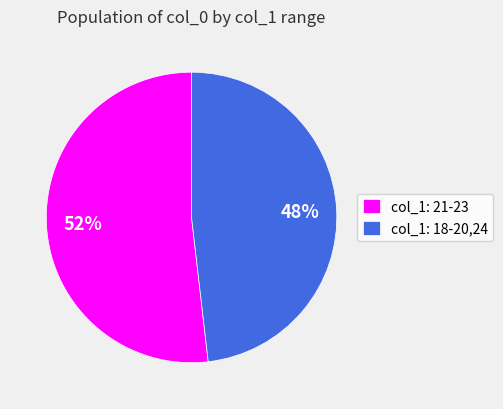

Rank the categories by value from highest to lowest.

col_1: 21-23, col_1: 18-20,24